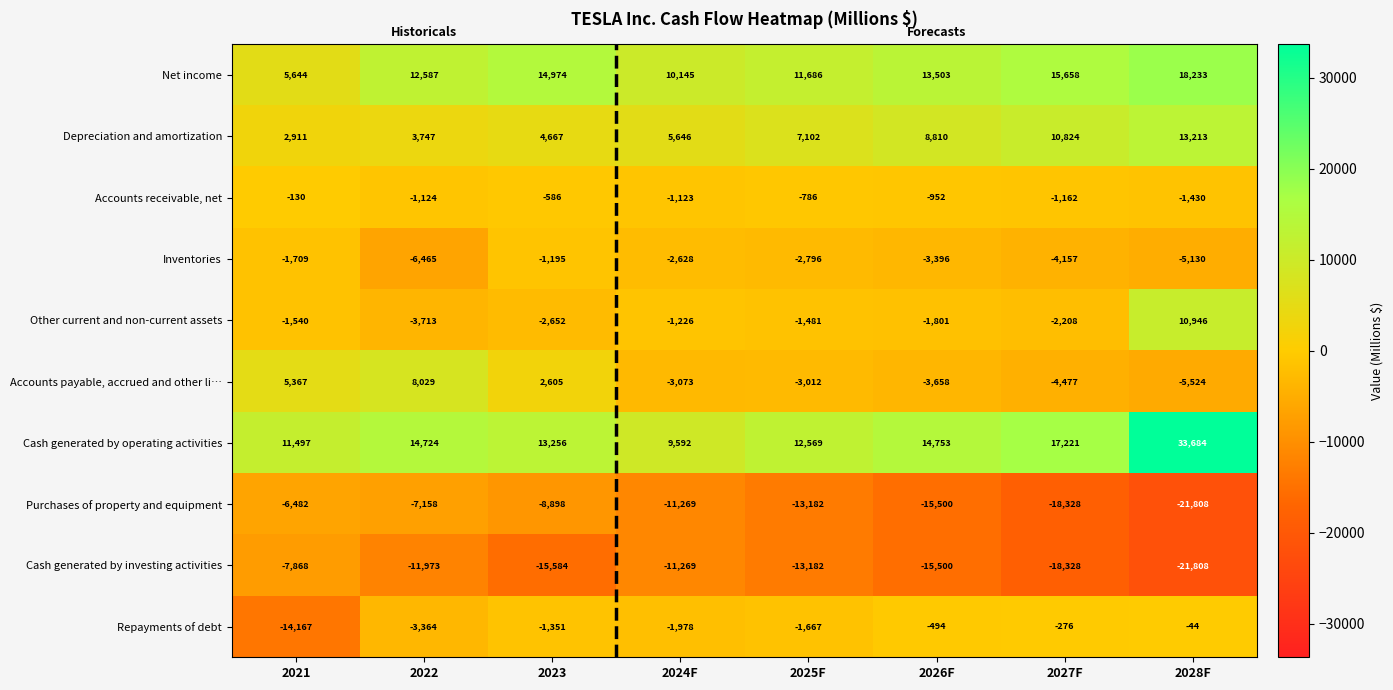

List the series in order of their peak value, lowest first.

Cash generated by investing activities, Purchases of property and equipment, Inventories, Accounts receivable, net, Repayments of debt, Accounts payable, accrued and other li…, Other current and non-current assets, Depreciation and amortization, Net income, Cash generated by operating activities